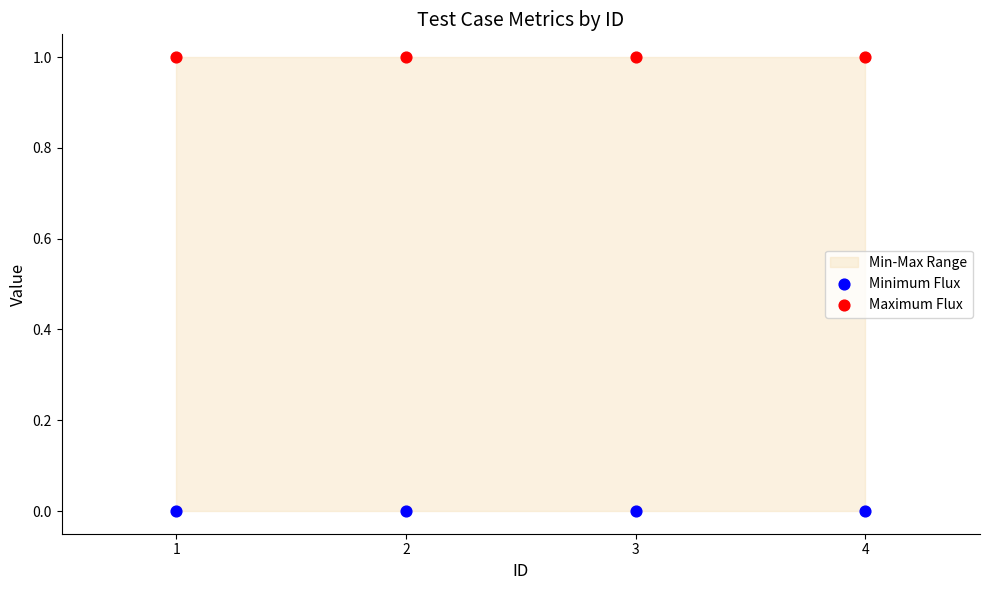

Which series contains the lowest Y value?

Minimum Flux